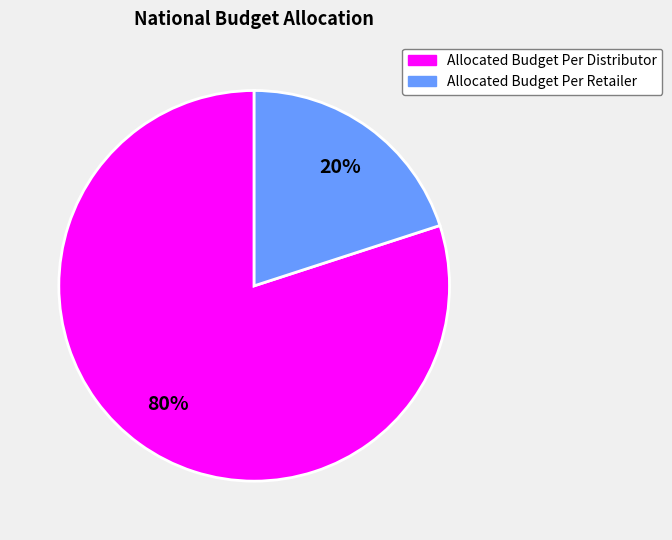

The Allocated Budget Per Distributor slice represents 80% of the pie. True or false?

True